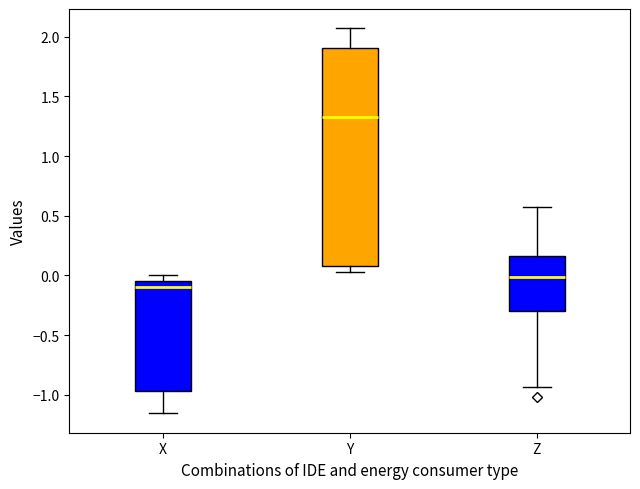

Comparing the boxes themselves (not the whiskers), which one is the tallest?

Y